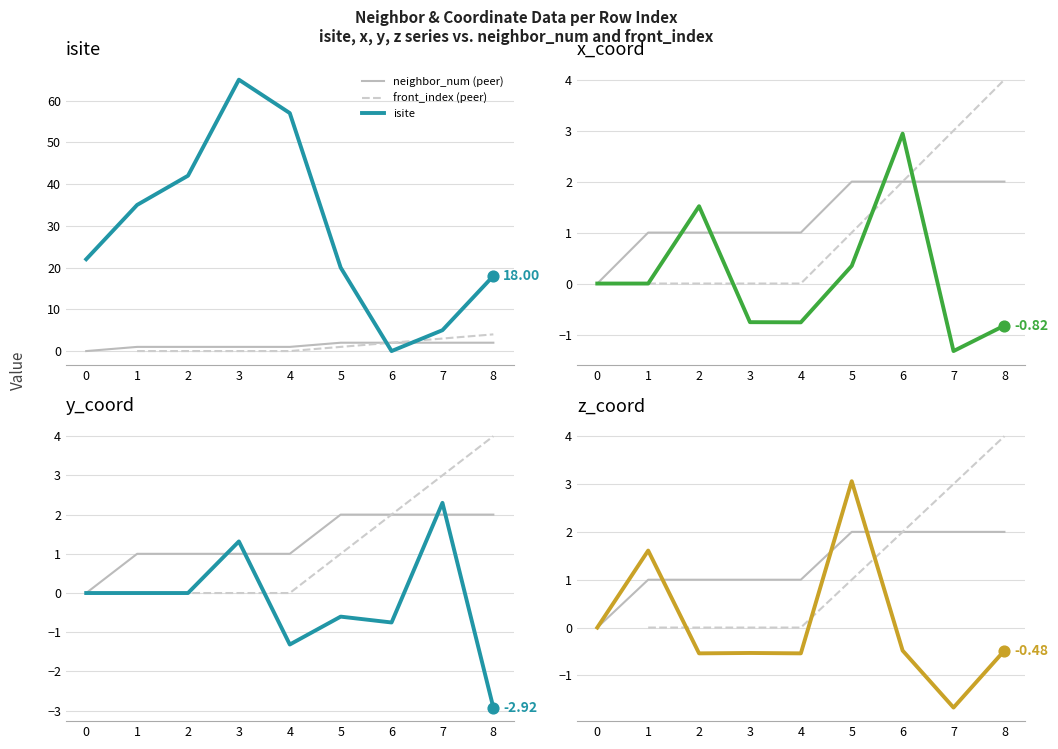

What is the total value across all series at 2?

44.0